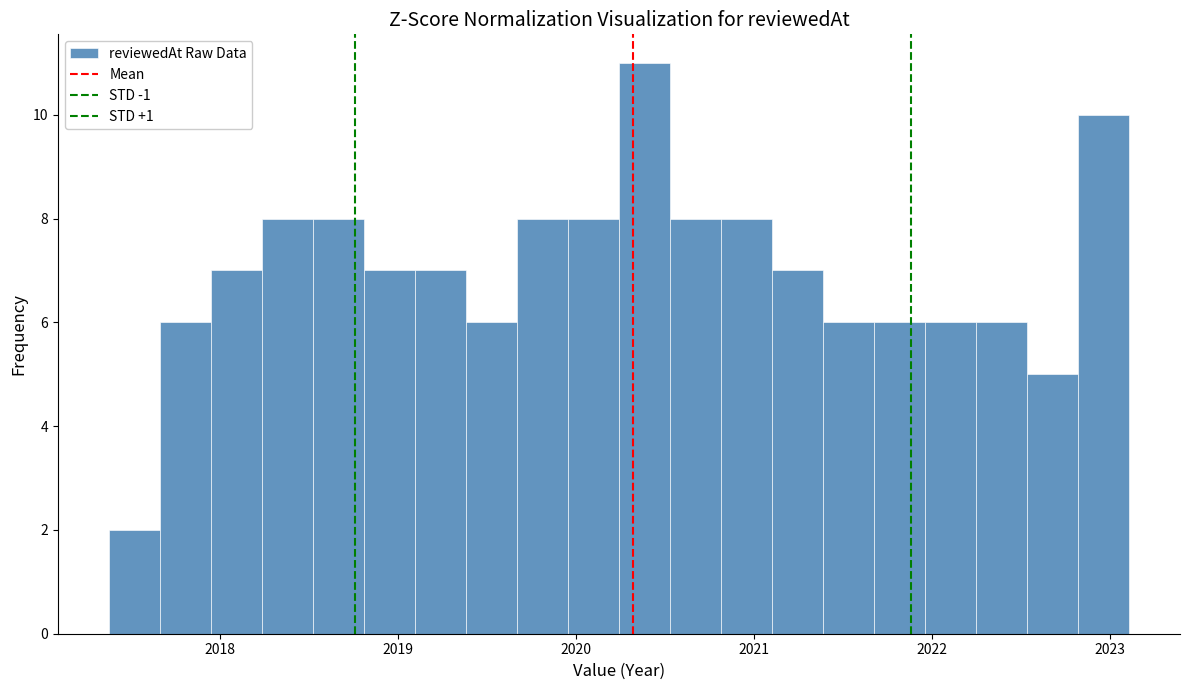

Around what value on the x-axis is the tallest bar? Give the approximate position of its centre, as read against the axis.

2020.4